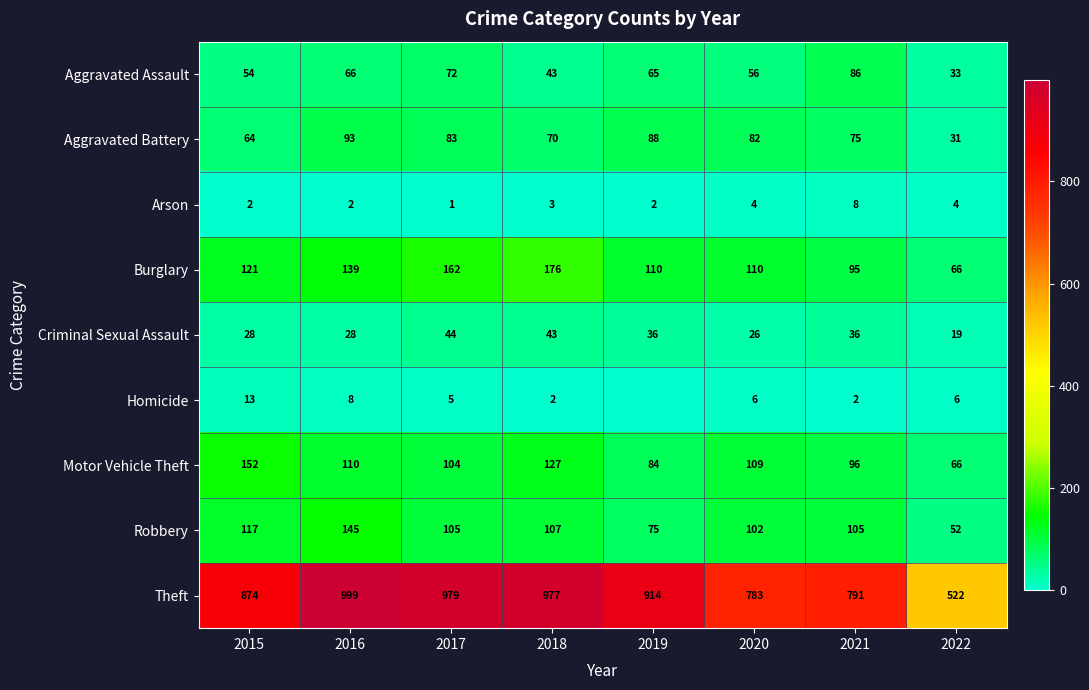

What is the lowest value of the Aggravated Battery series?

31